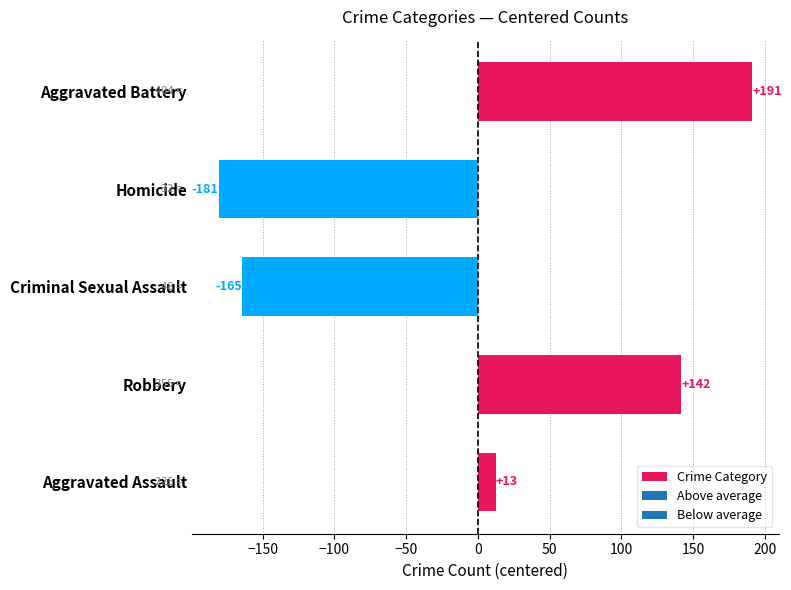

Where is the data nearest to the value 5?

Aggravated Assault